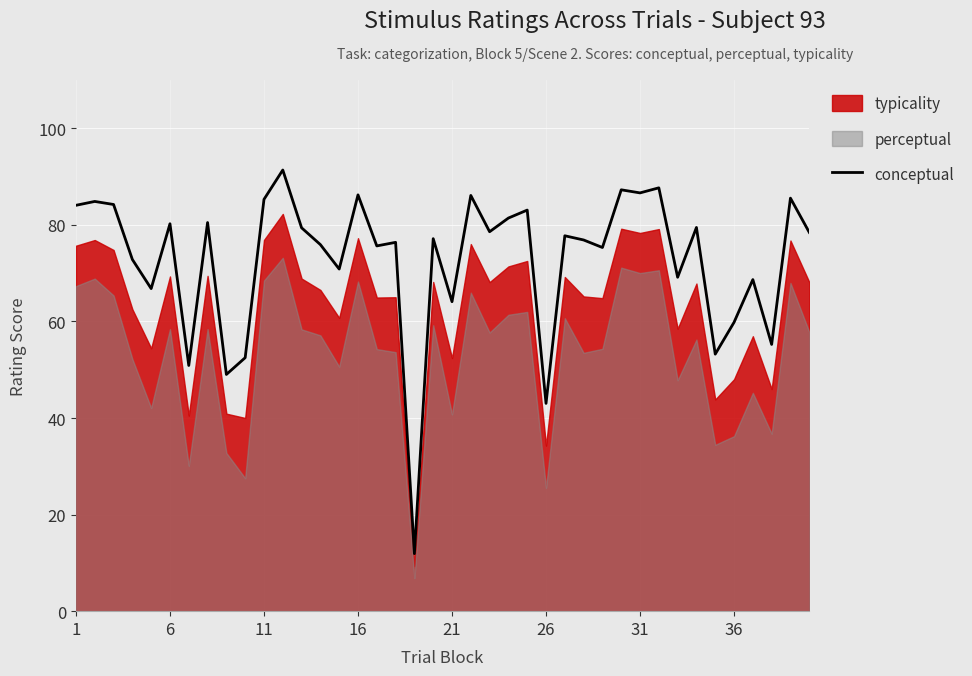

Is it true that conceptual equals 10.0 at 26?

False